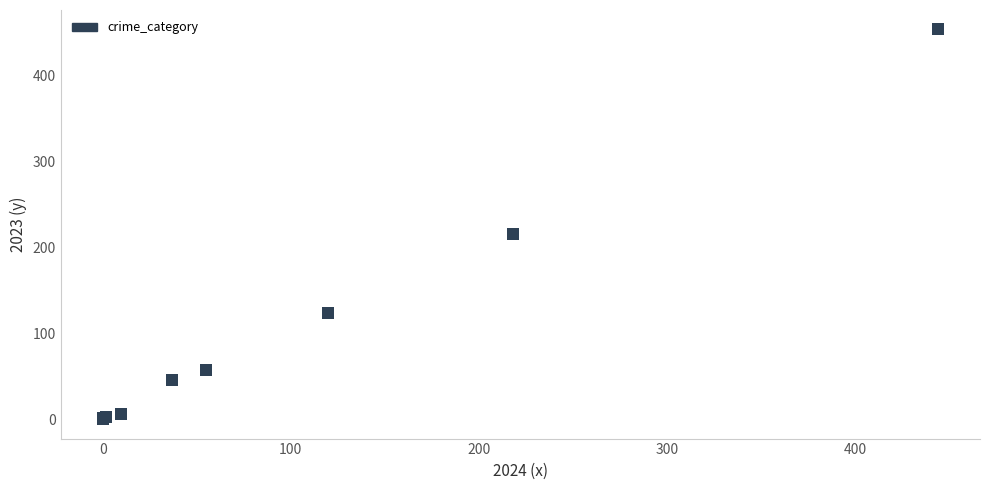

What Y value in the scatter plot is closest to 226?

215